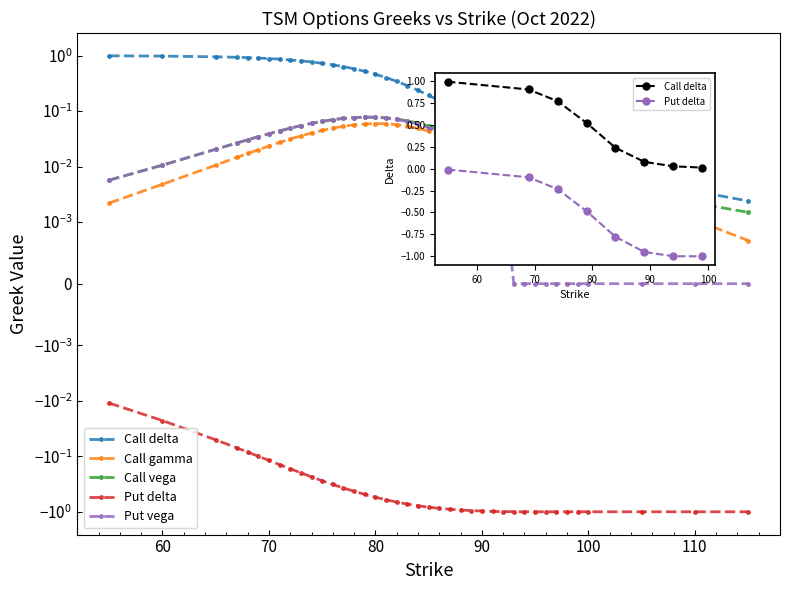

At which category does the chart reach its minimum across all series?

95